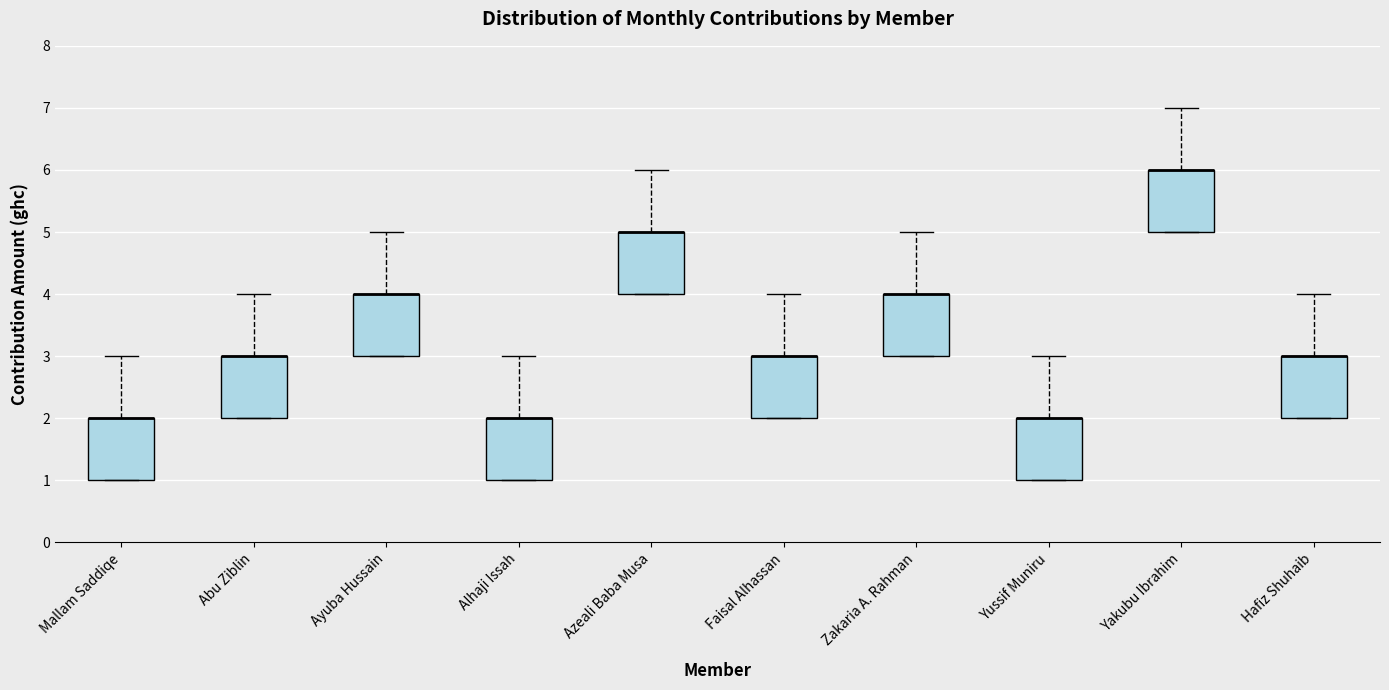

Where does the upper whisker of the box for Yakubu Ibrahim end on the y-axis? The values are not printed on the chart, so give them approximately, as read against the axis.

7